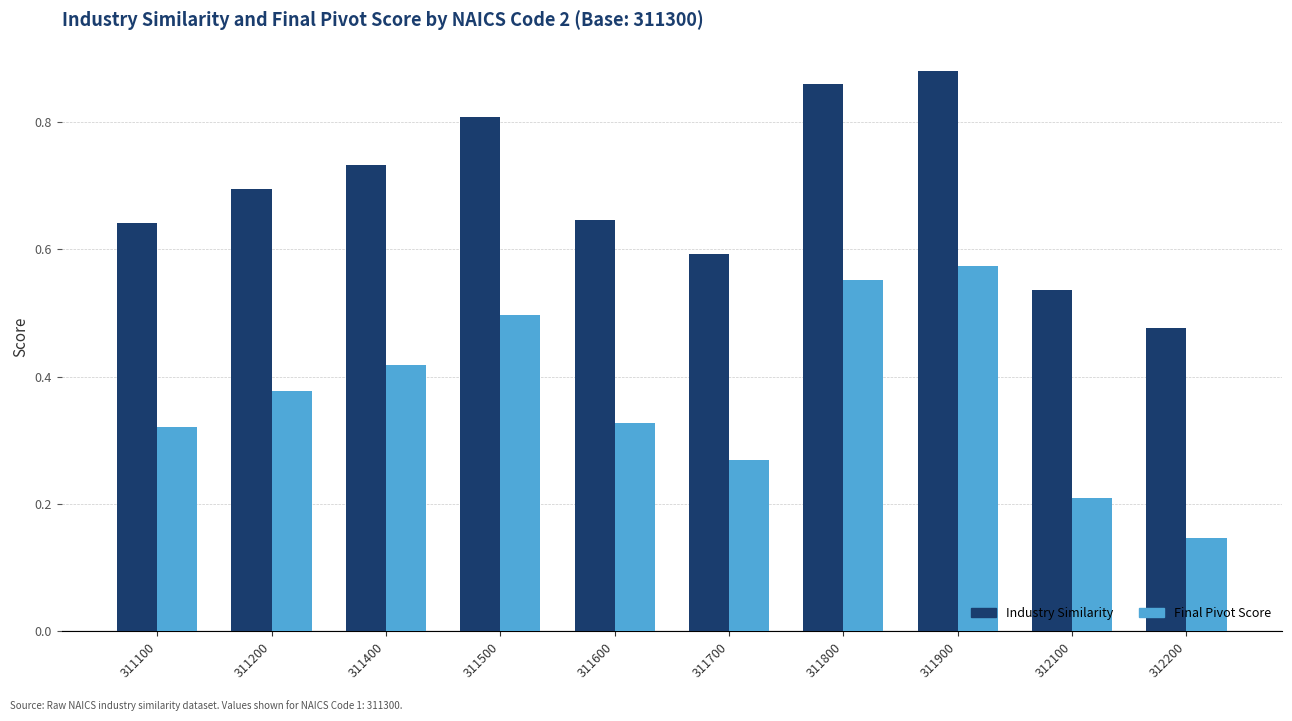

Which series has the largest total across all categories?

Industry Similarity